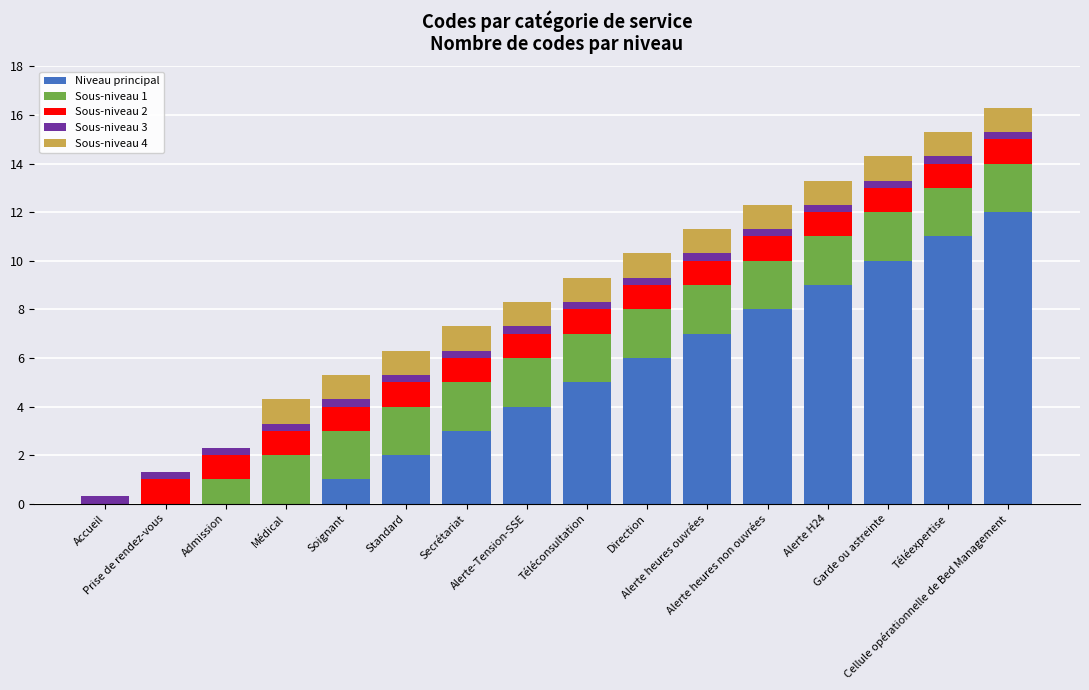

What is the maximum value for Niveau principal?

12.0